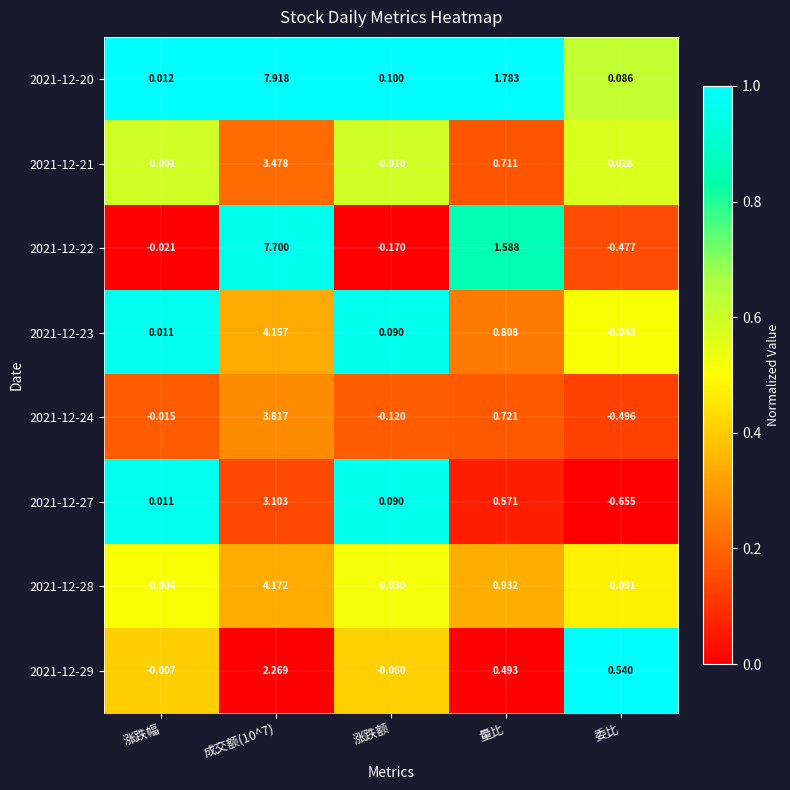

What is the maximum value shown in the chart?

7.9